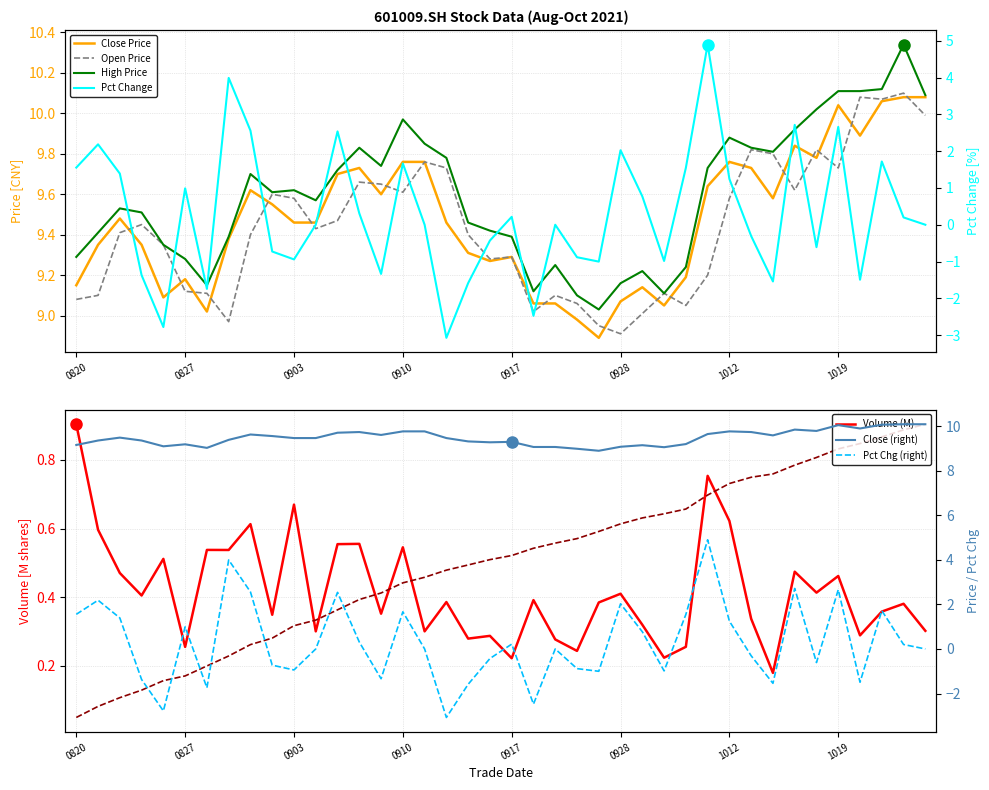

True or false: open has a value of 5.0 at vol.

False